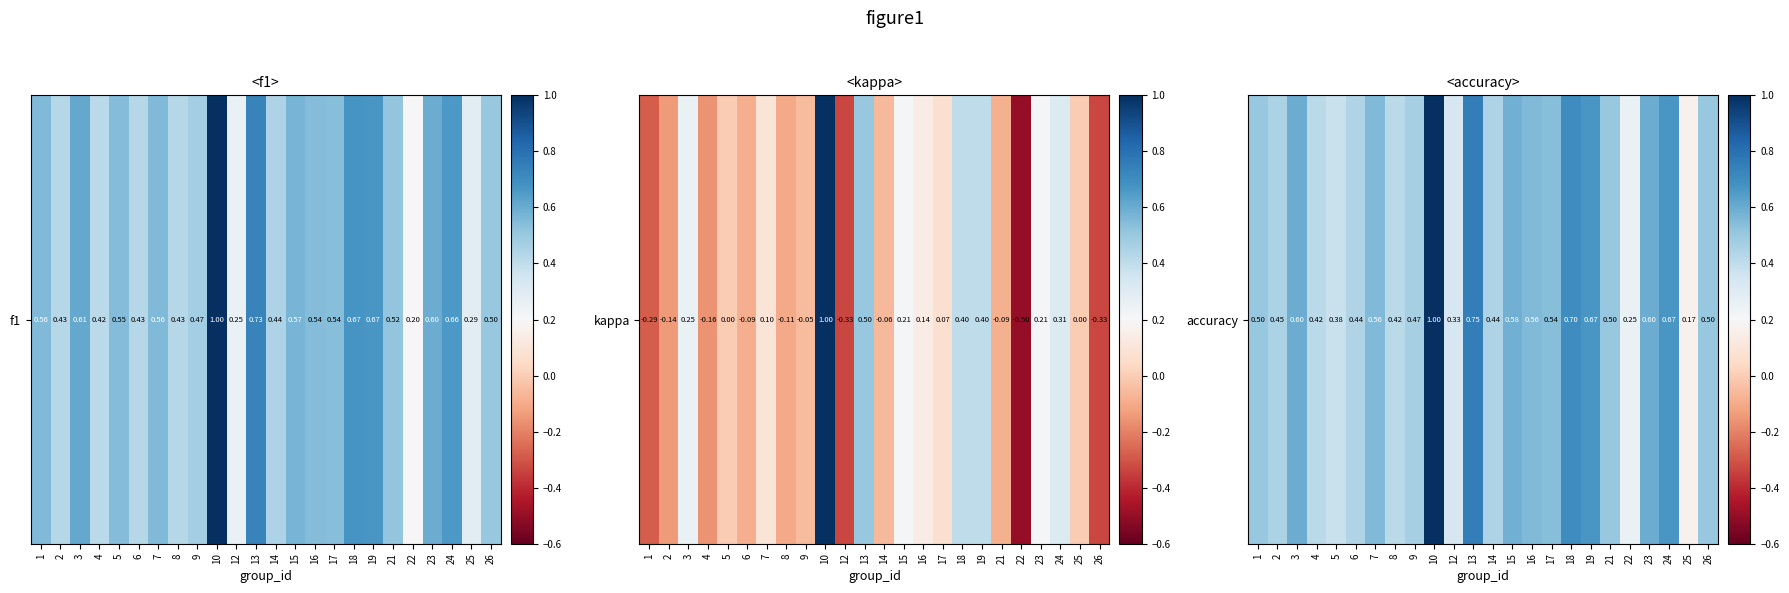

Is it true that the value at 22 is 0.4?

False